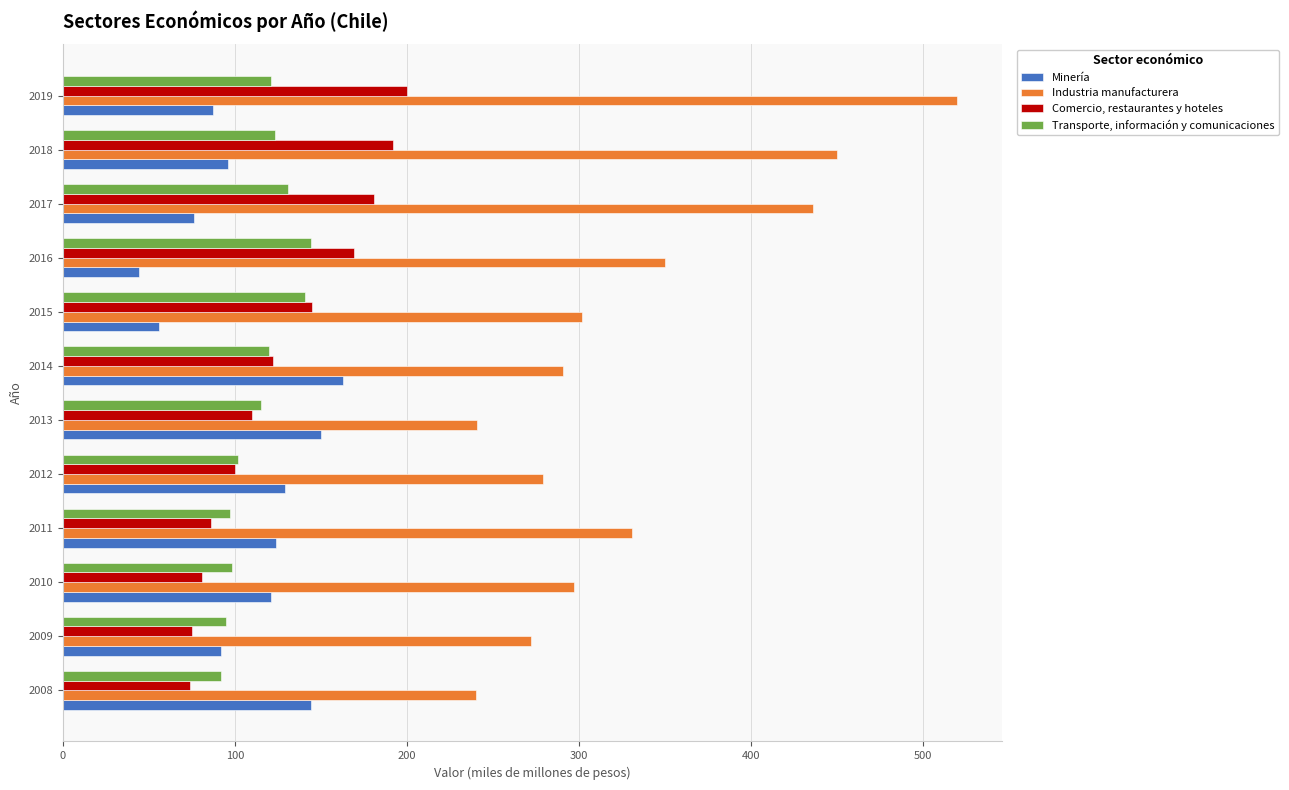

Read the Transporte, información y comunicaciones value at 2012.

102